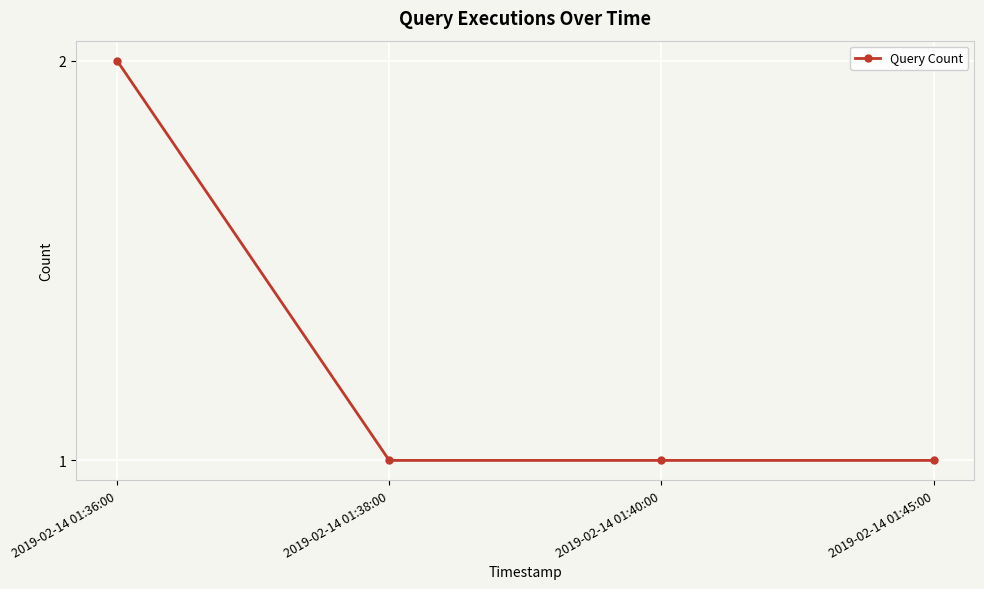

What is the sum of all values?

5